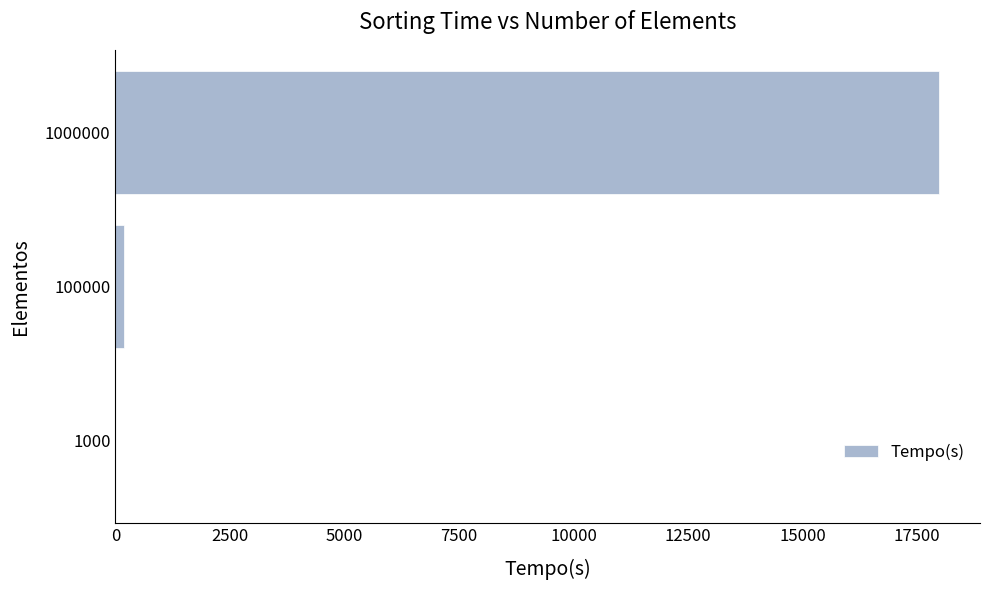

True or false: the data shows 180.7 at 100000.

True